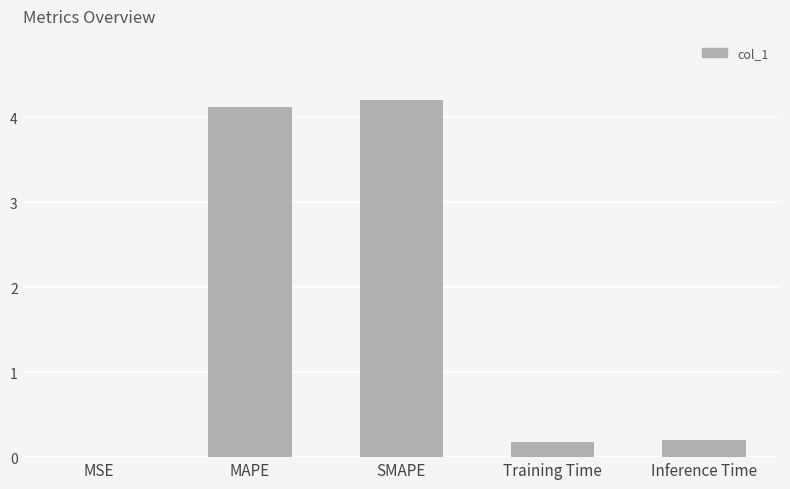

What is the maximum value shown in the chart?

4.2